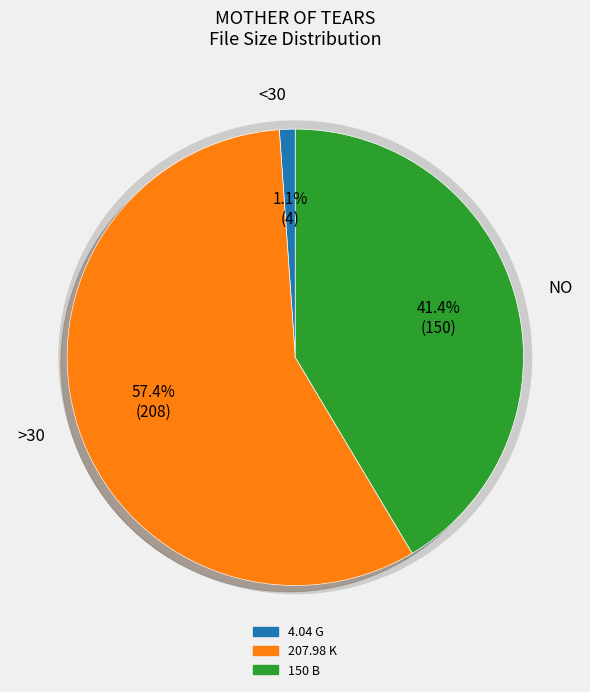

Which category has the smallest portion of the pie?

4.04 G